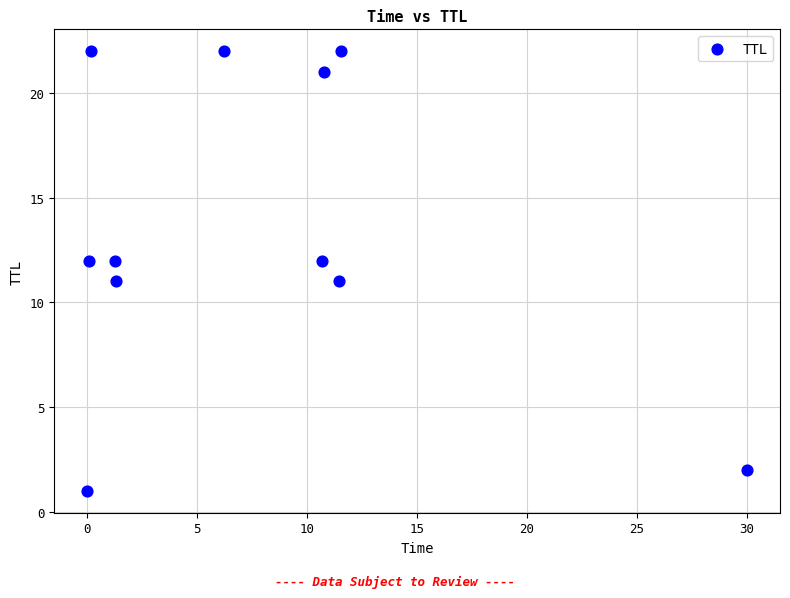

What is the average Y value?

13